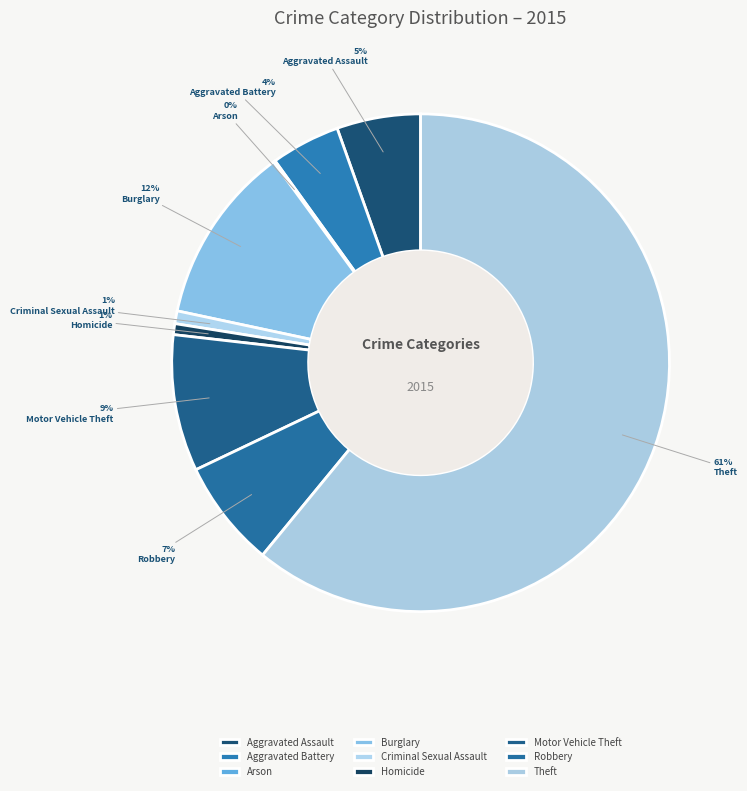

To the nearest percent, what is the difference between the largest and smallest slice percentages?

61%